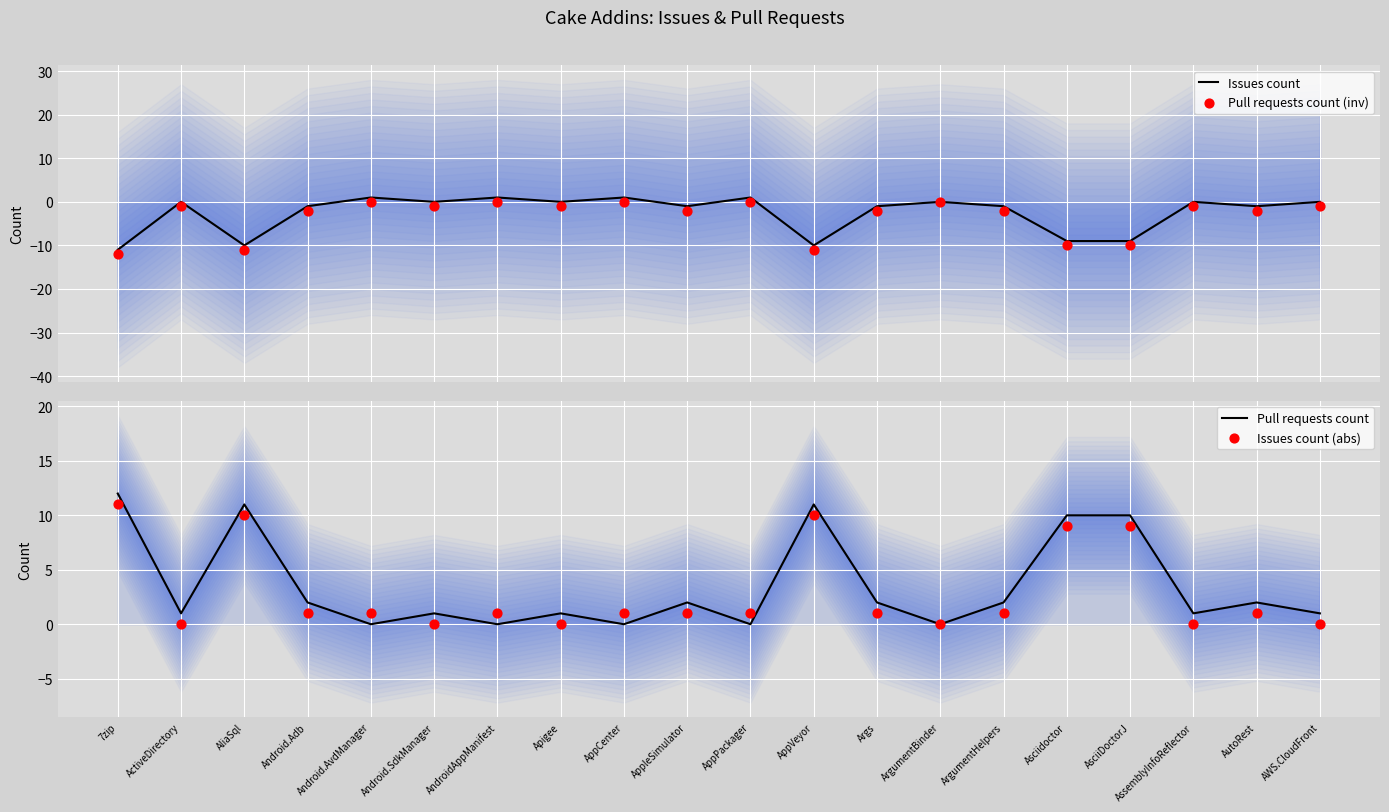

What are all the series names shown in the legend?

Issues count, Pull requests count (inv), Pull requests count, Issues count (abs)